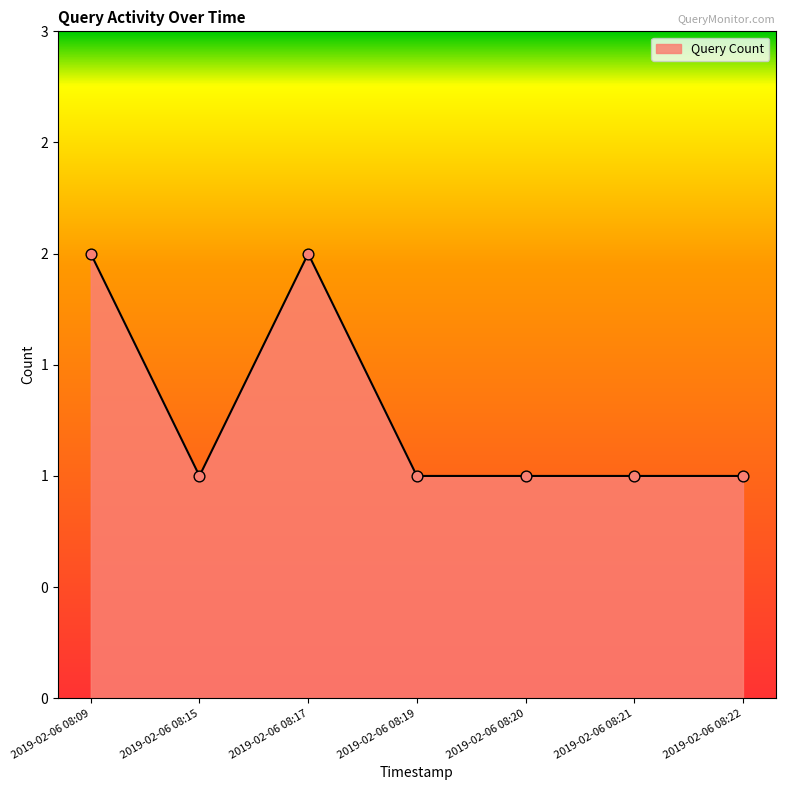

Between 2019-02-06 08:22 and 2019-02-06 08:15, which is larger?

2019-02-06 08:22